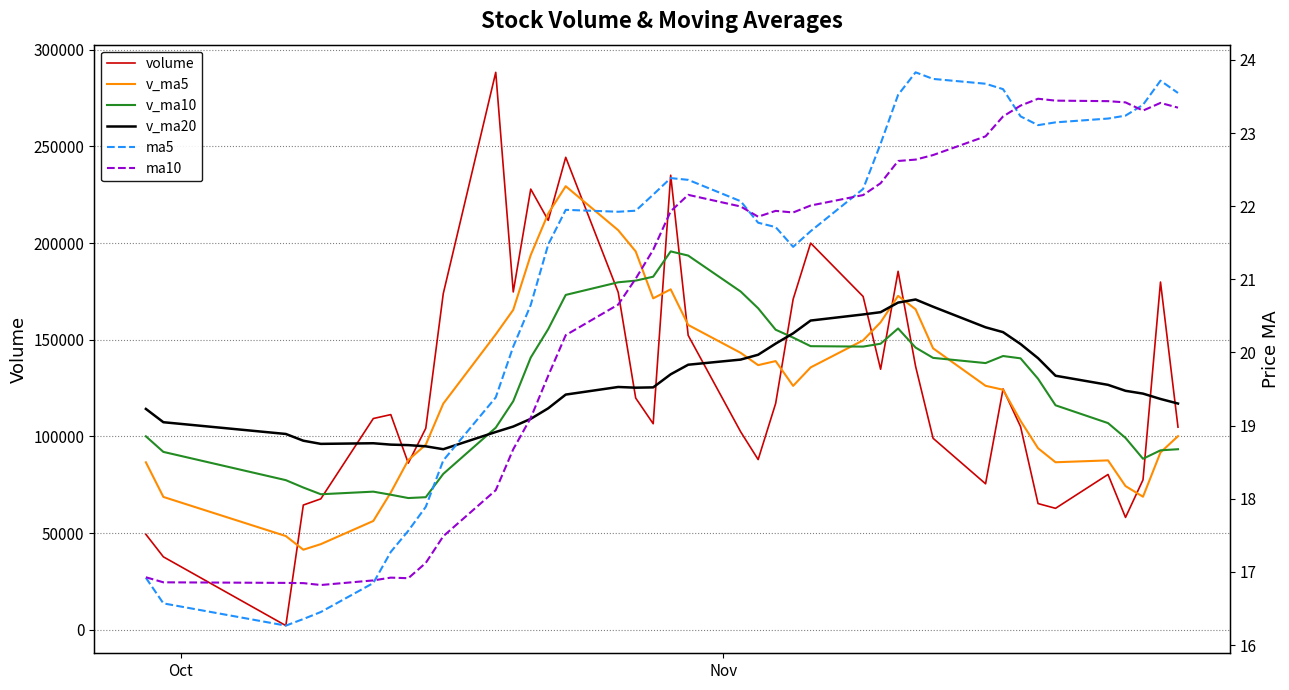

Is this an area chart (filled region under the line)?

No